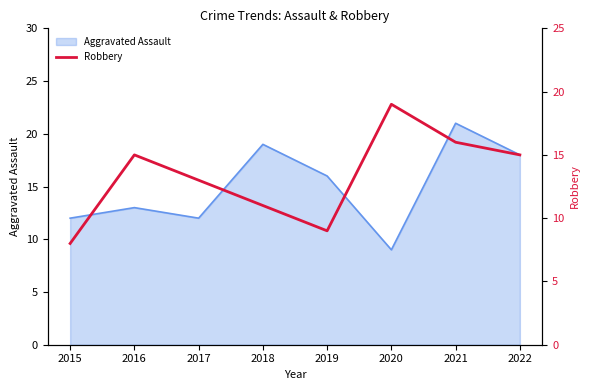

At which category does the data reach its first local peak?

2016